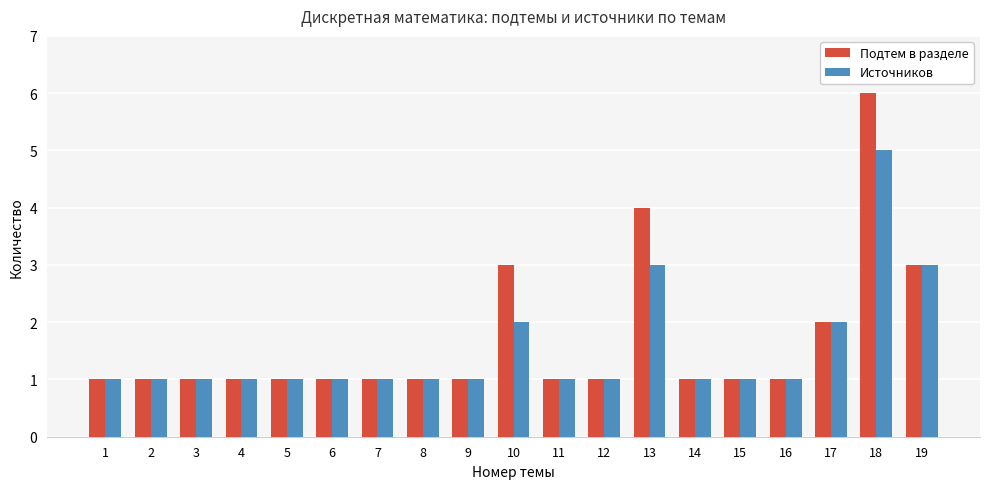

List the series in order of their peak value, highest first.

Подтем в разделе, Источников